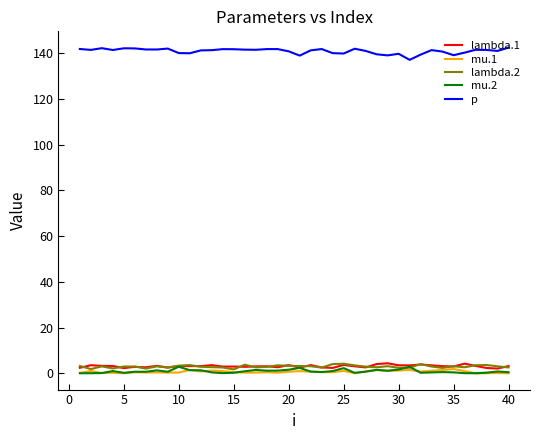

What are all the series names shown in the legend?

lambda.1, mu.1, lambda.2, mu.2, p